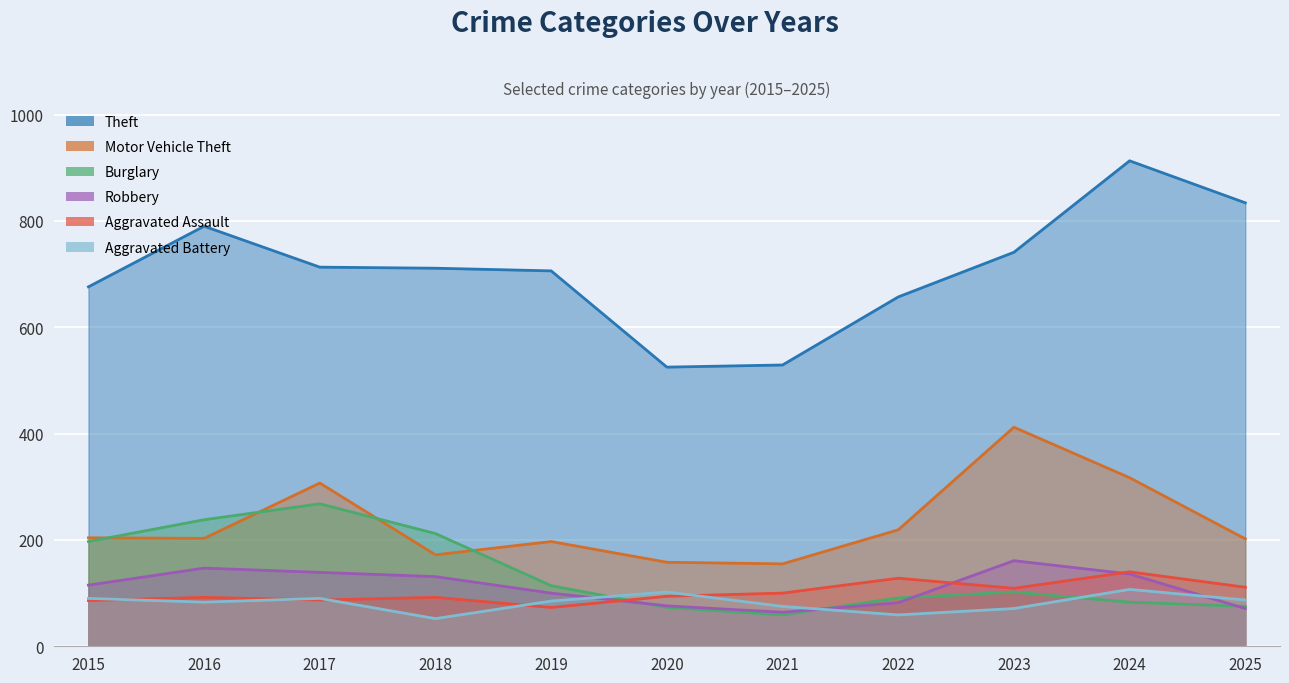

What is the highest value of the Robbery series?

161